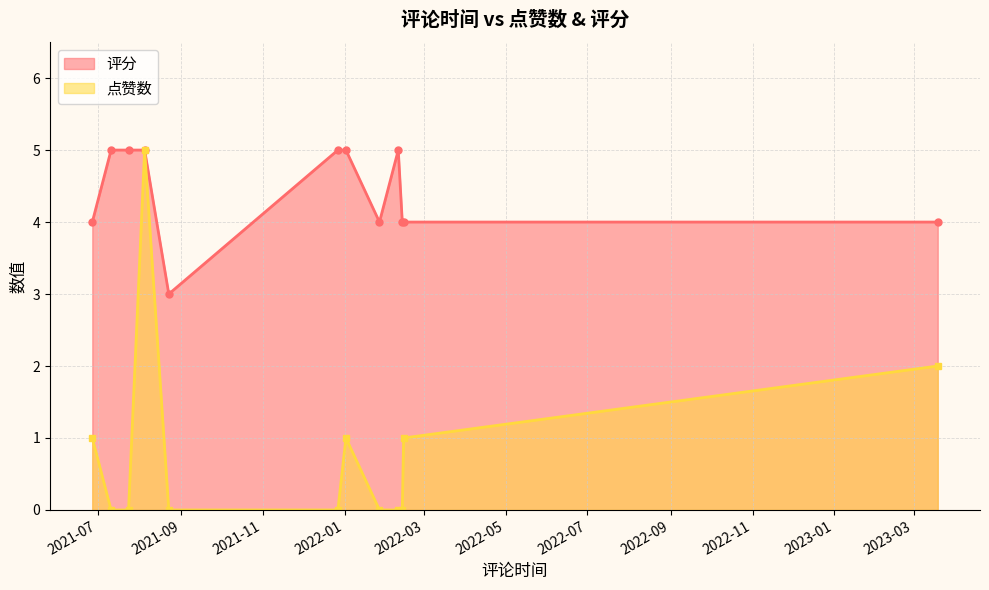

True or false: 点赞数 and 评分 cross at least once.

False